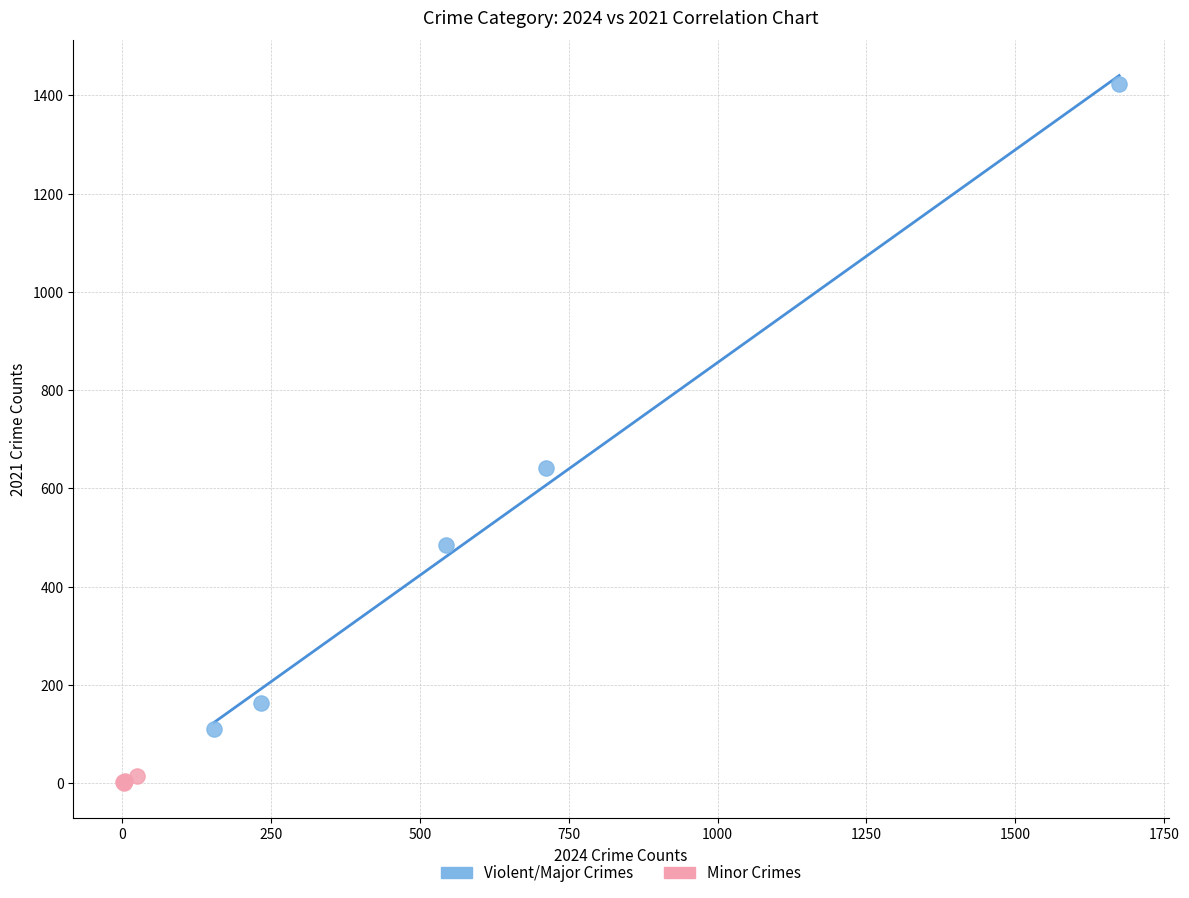

What are all the series names shown in the legend?

Violent/Major Crimes, Minor Crimes